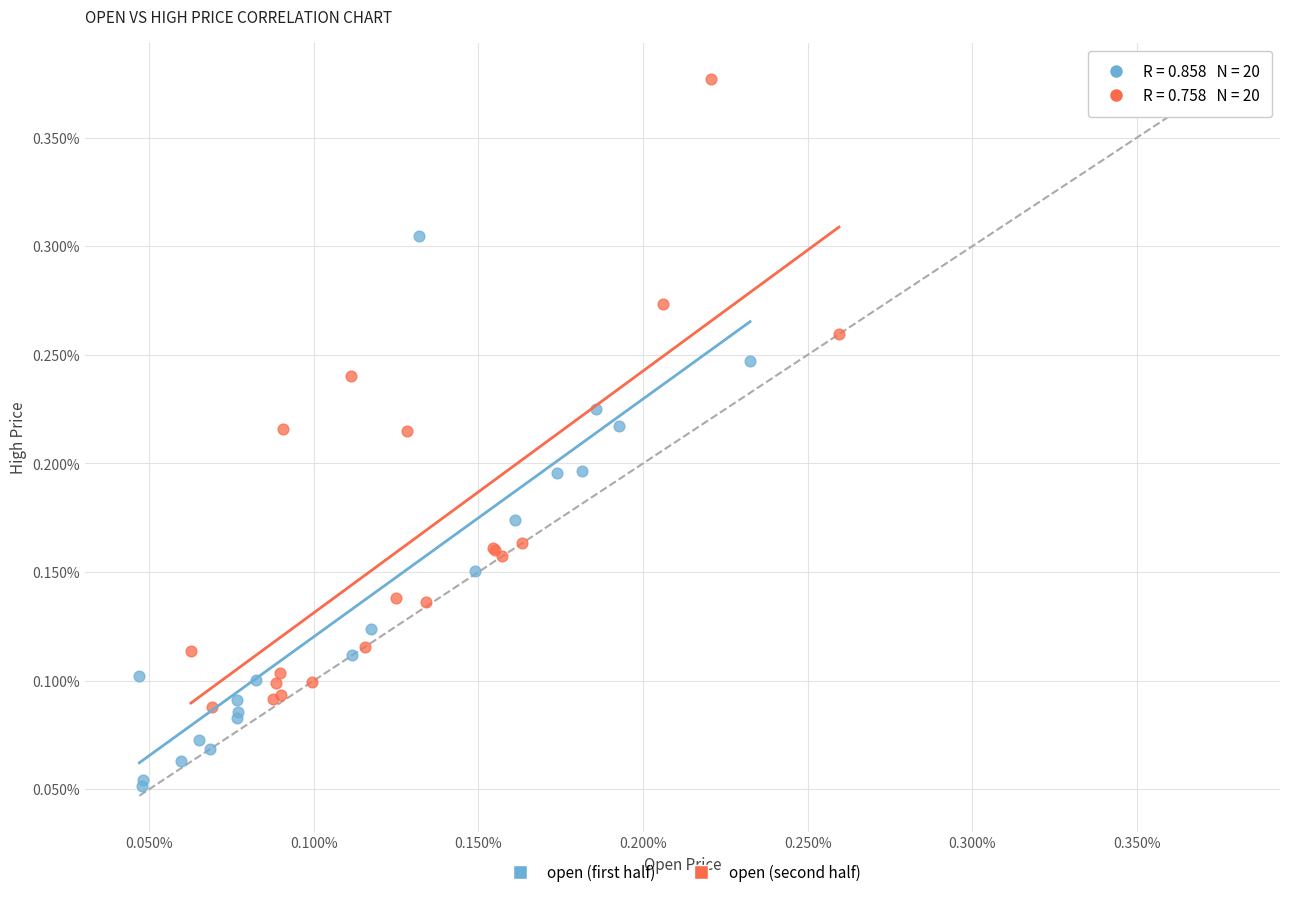

Which series contains the lowest Y value?

open (first half)